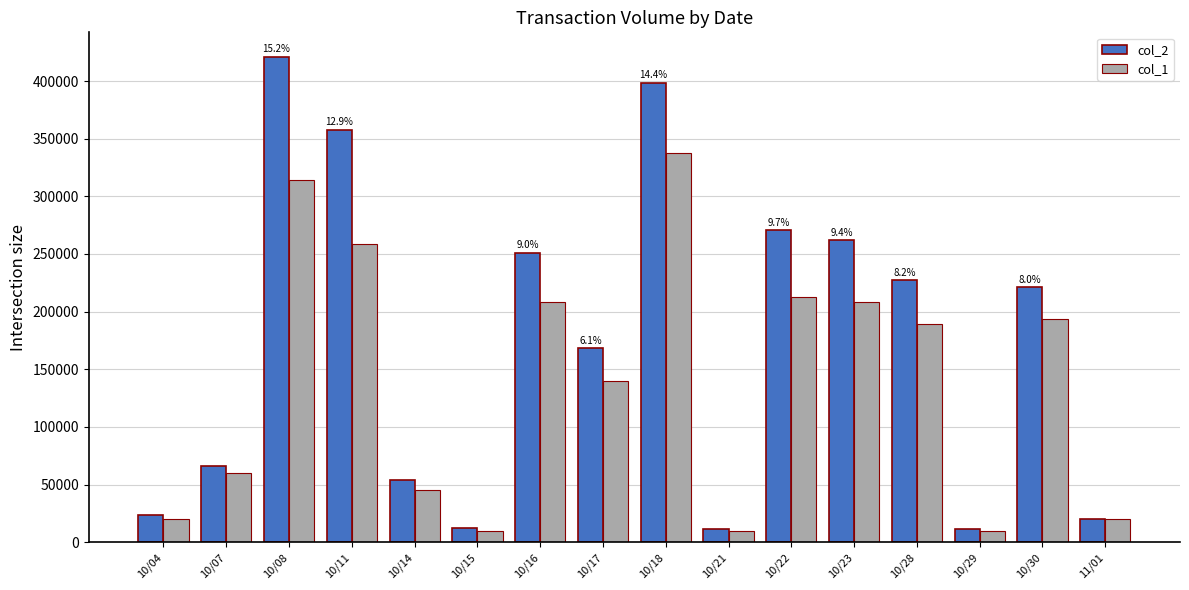

Is it true that col_1 equals 314000 at 10/08?

True